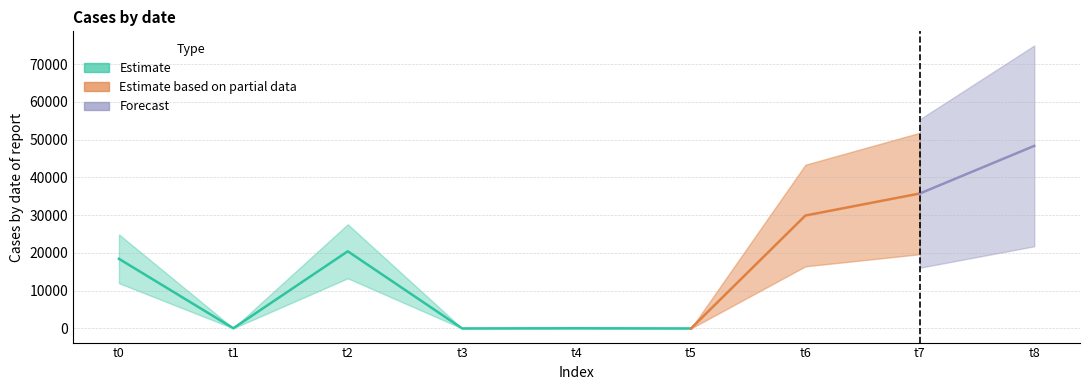

At how many categories does at least one series exceed 21629?

3